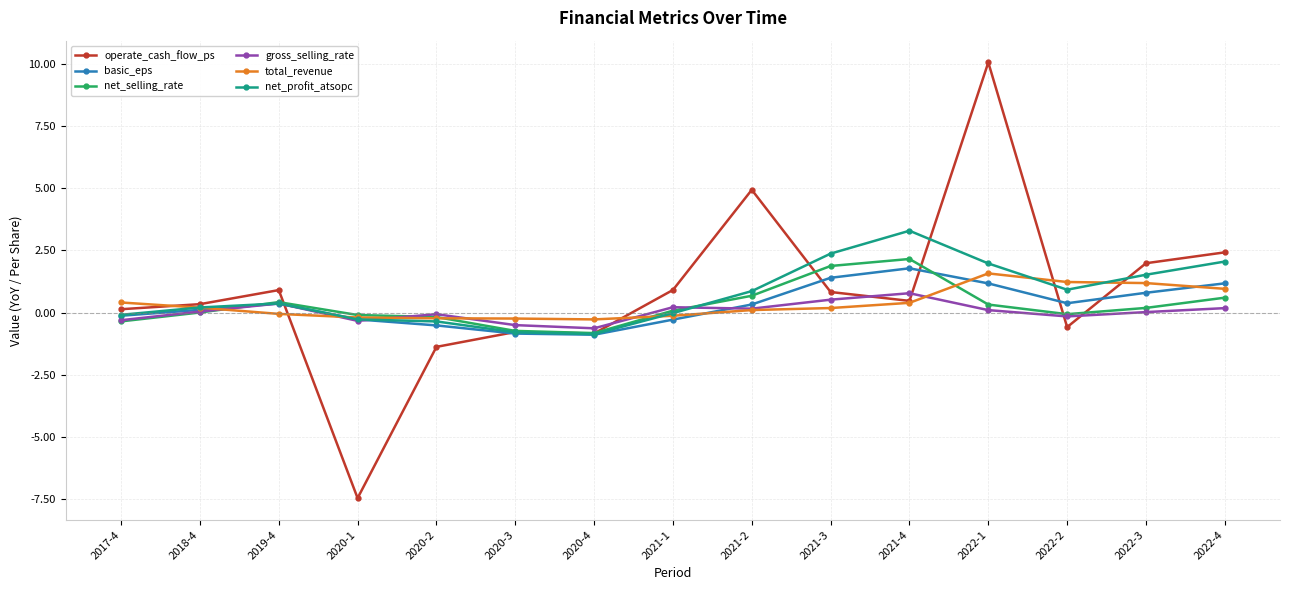

True or false: gross_selling_rate has more than 2 interior local peaks.

True